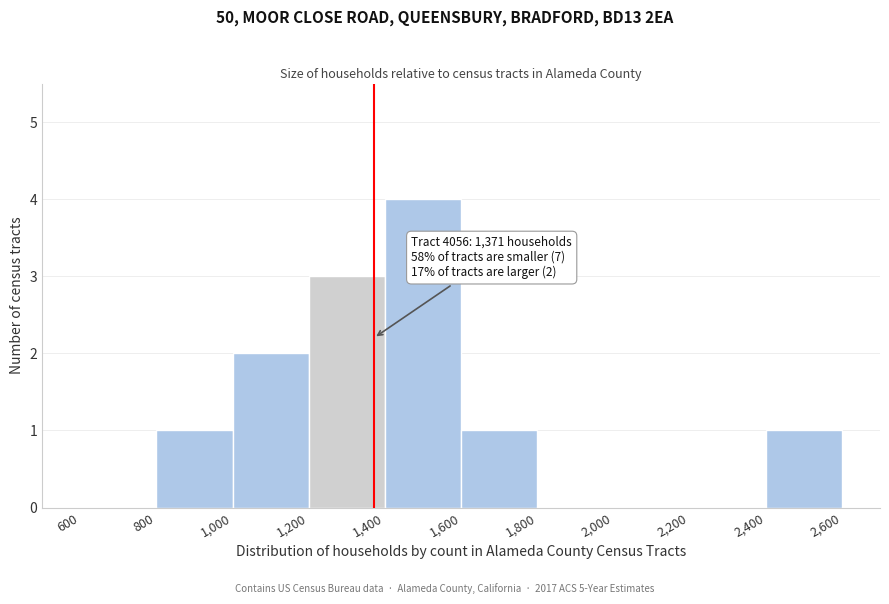

Which range on the x-axis has the tallest bar?

1,400 to 1,600